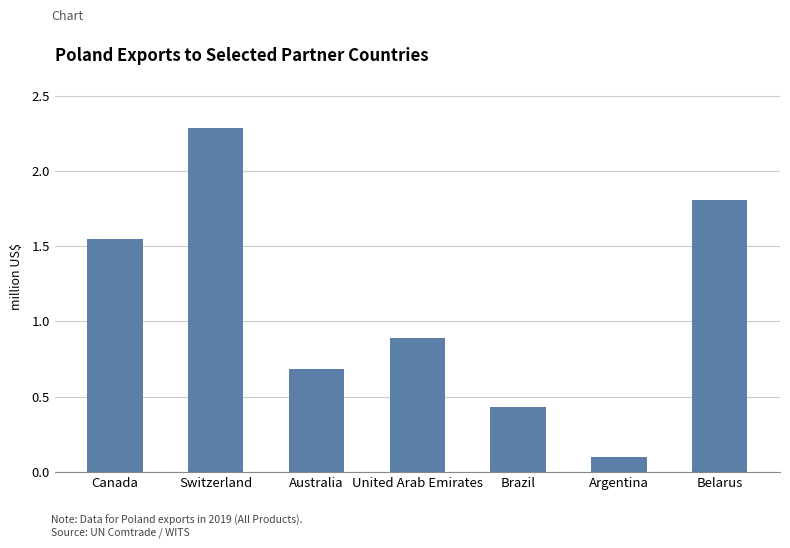

What is the label of the 1st bar from the right?

Belarus